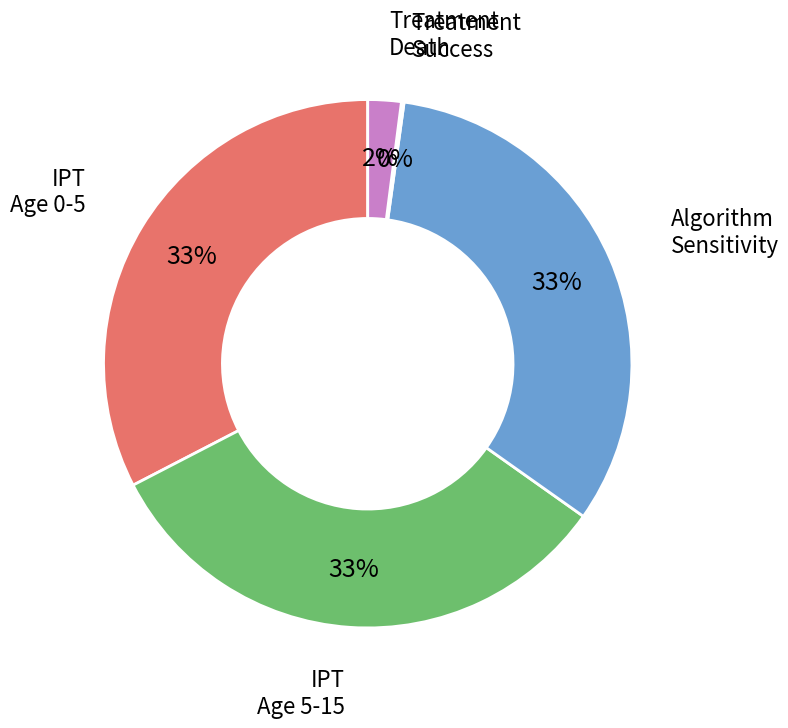

The IPT Age 0-5 slice represents 33% of the pie. True or false?

True